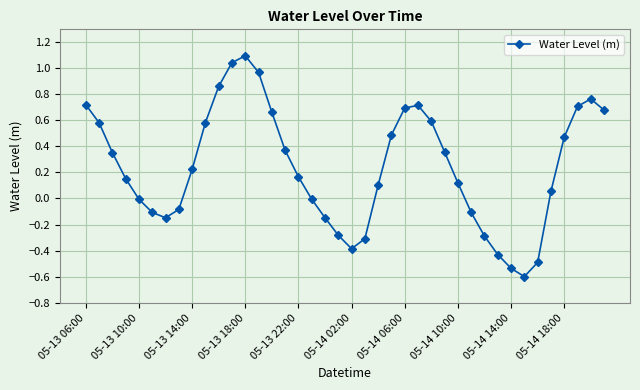

True or false: the data has more than 2 interior local peaks.

True